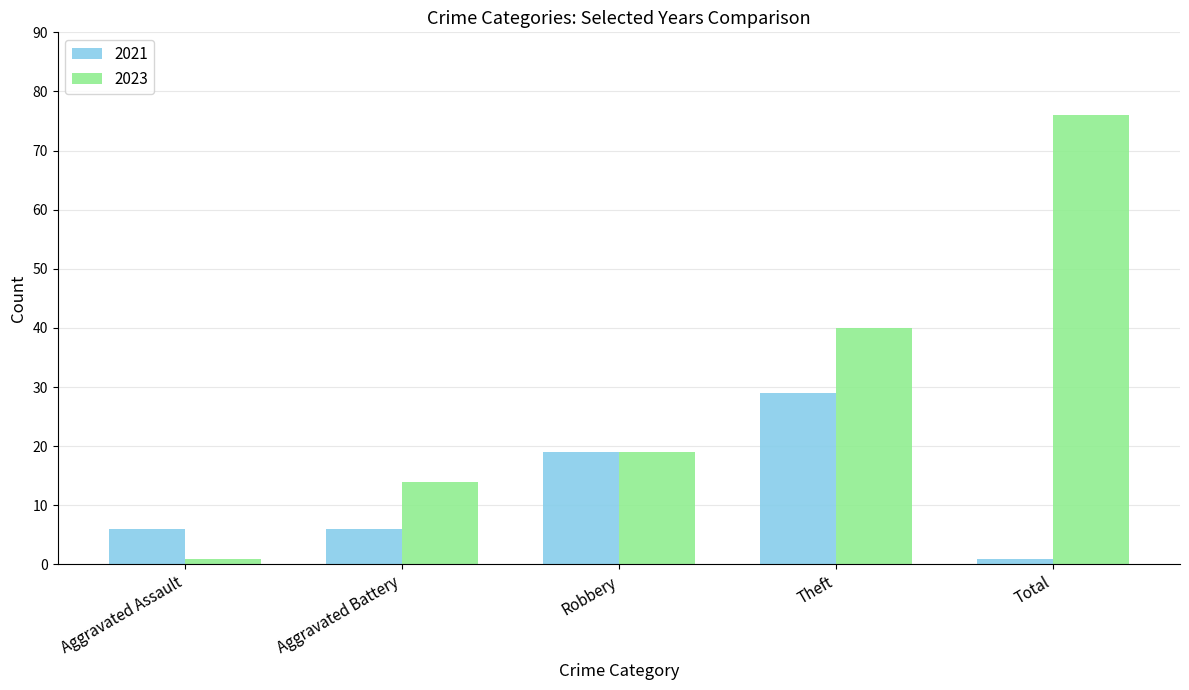

Rank the series by their maximum value, from lowest to highest.

2021, 2023